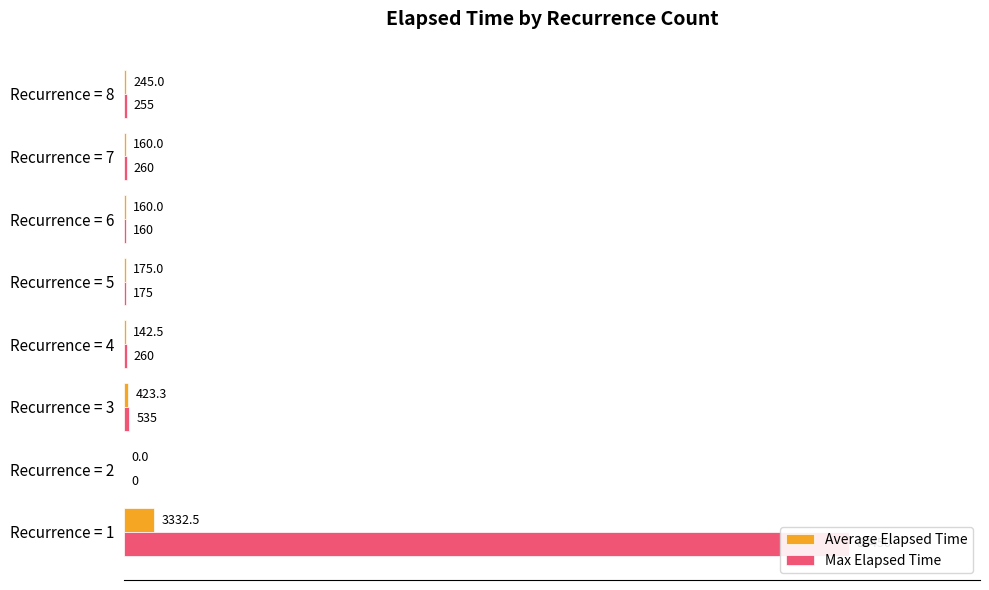

How many groups of bars are there?

8